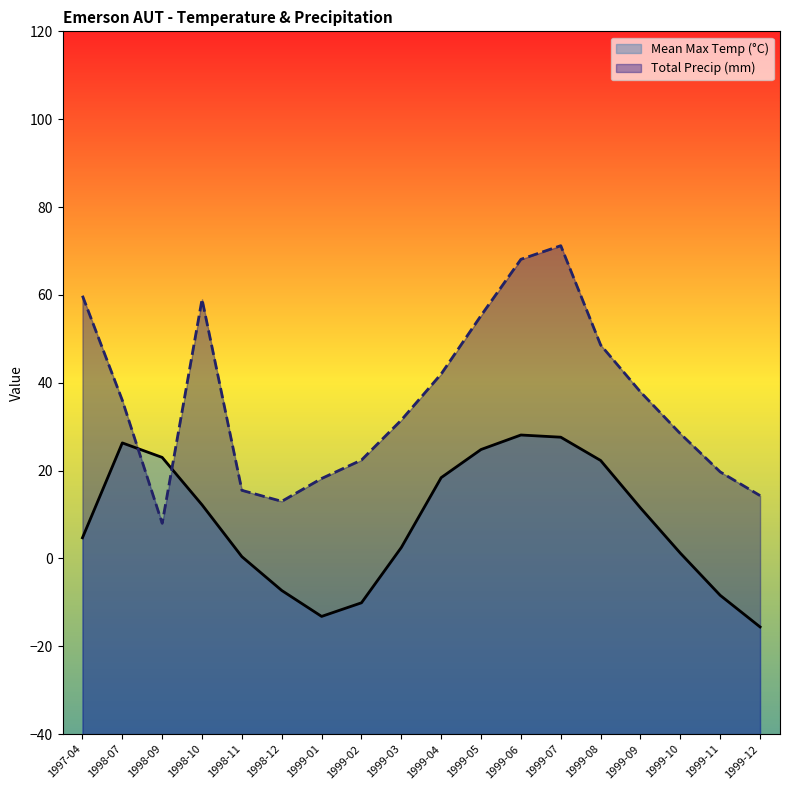

What is the spread (max minus min) of values at 1999-11?

28.1